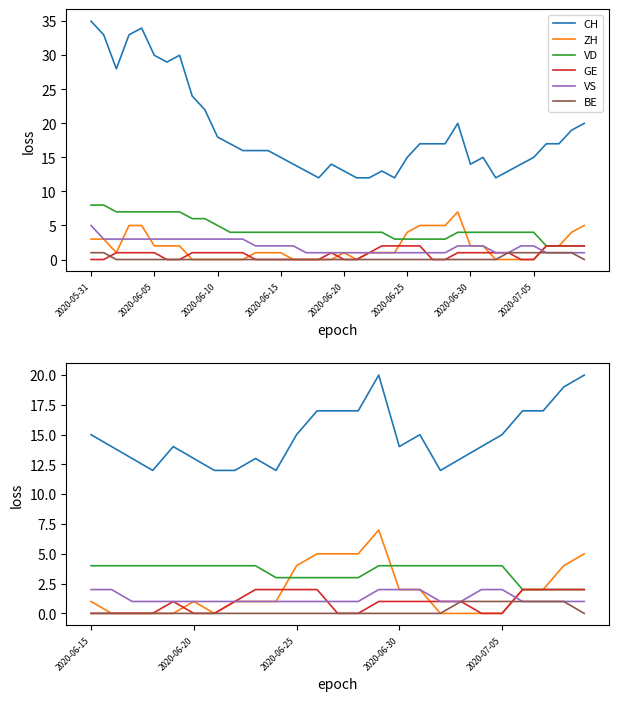

How many lines are shown in the chart?

6